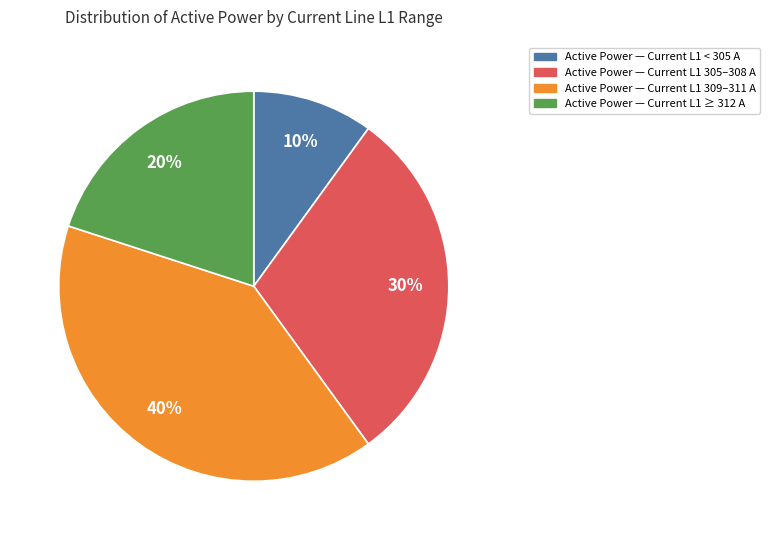

Is there a majority slice in this chart?

No